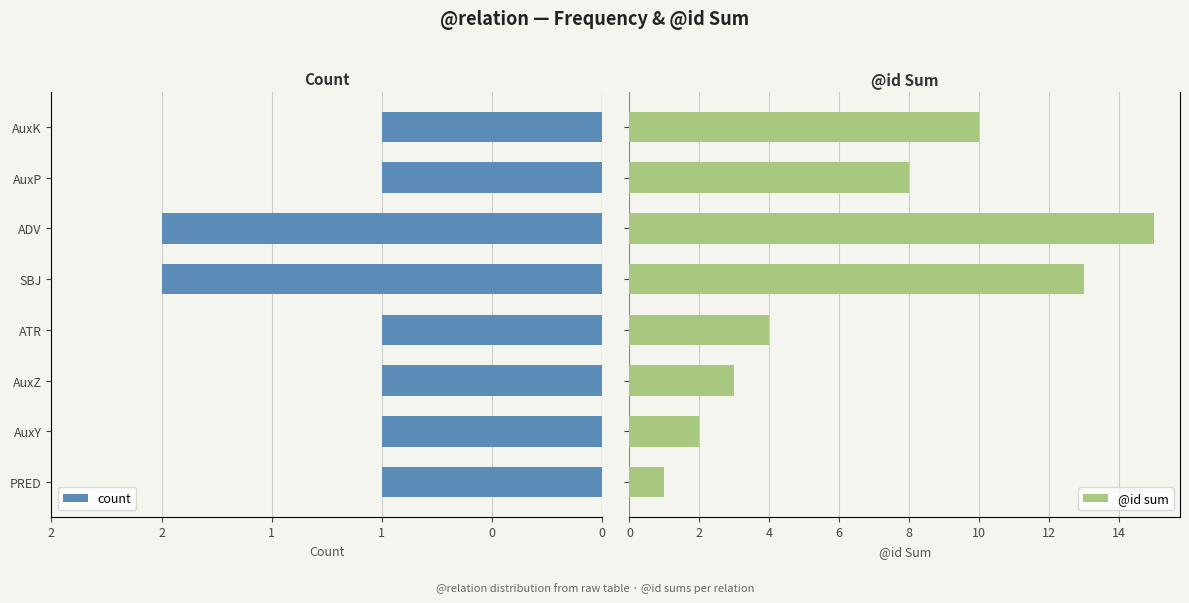

Which has a higher value, 2 or 0?

2